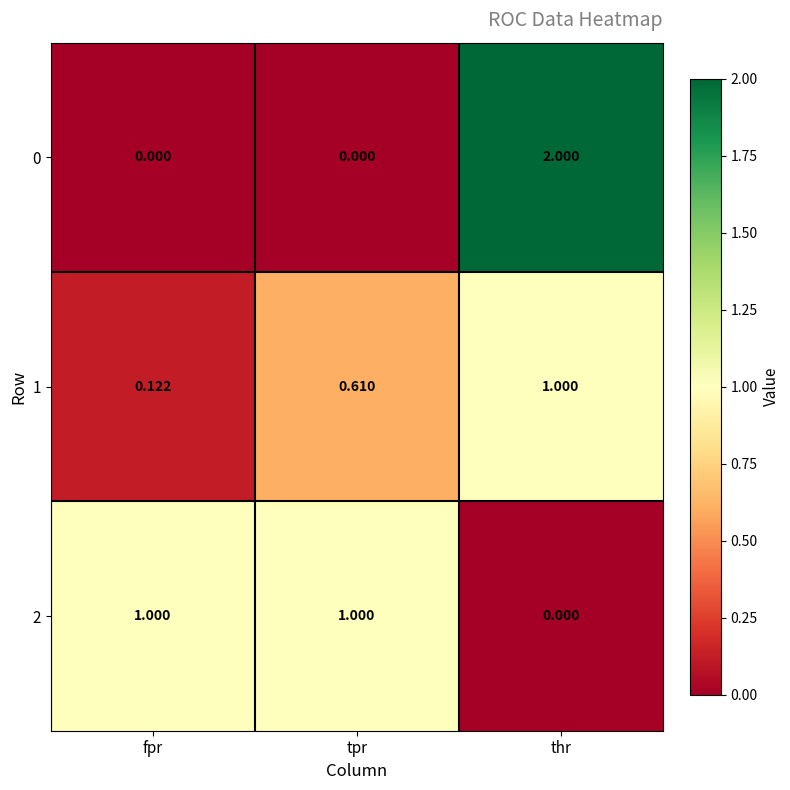

Where is 1 nearest to the value 0?

fpr